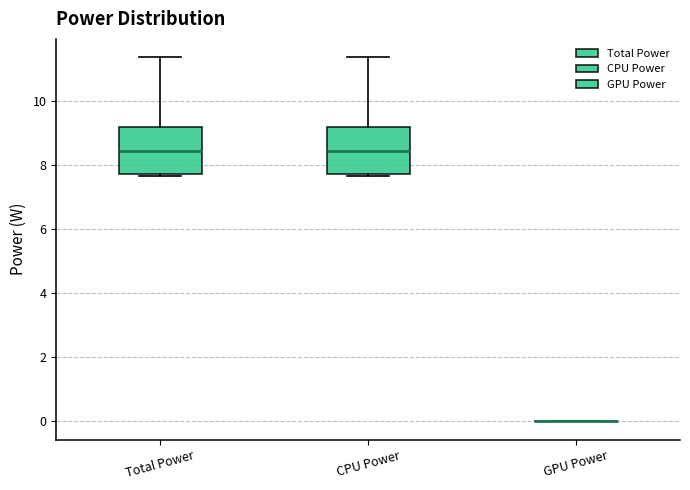

Reading left to right, transcribe this box plot: for each box, give where its median line is, the range the box spans, and where its two whiskers end, as read against the y-axis. The values are not printed on the chart, so give them approximately, as read against the axis.

Total Power: median 8.4, box 7.8 to 9.2, whiskers 7.6 to 11.4
CPU Power: median 8.4, box 7.8 to 9.2, whiskers 7.6 to 11.4
GPU Power: box collapsed to a line at 0.0, whiskers 0.0 to 0.0